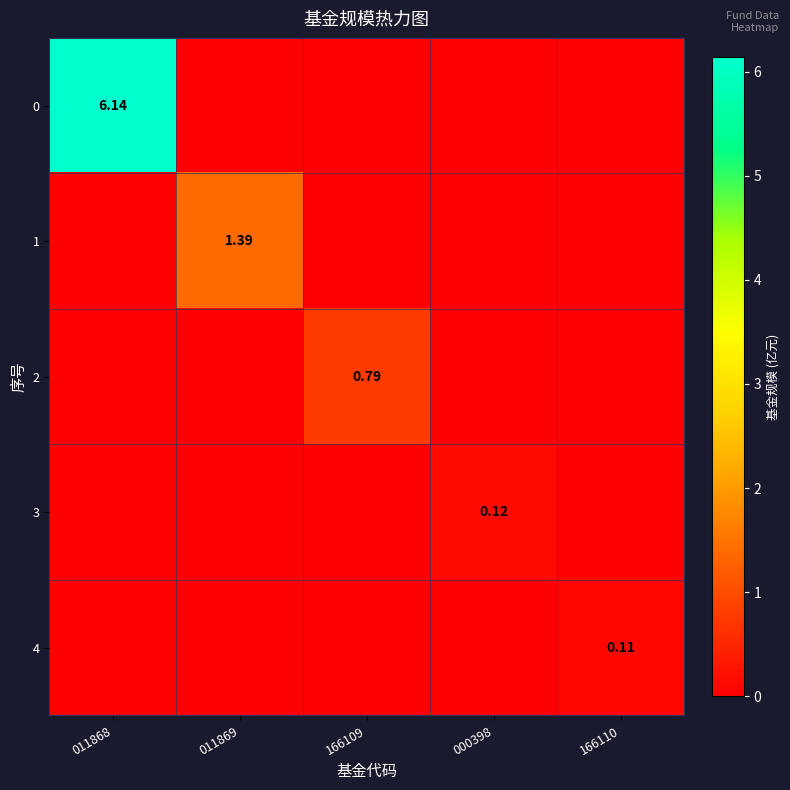

Is it true that 0 equals 0.0 at 000398?

True